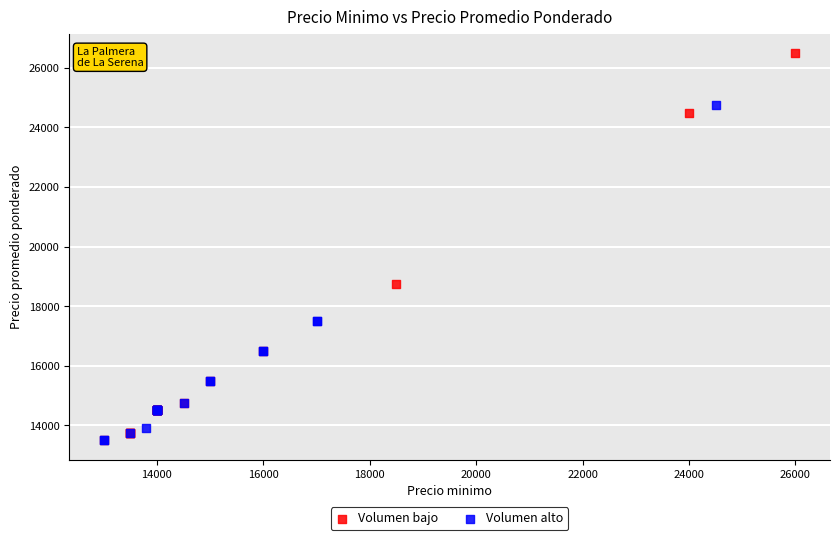

Which series has the largest Y range (max minus min)?

Volumen bajo